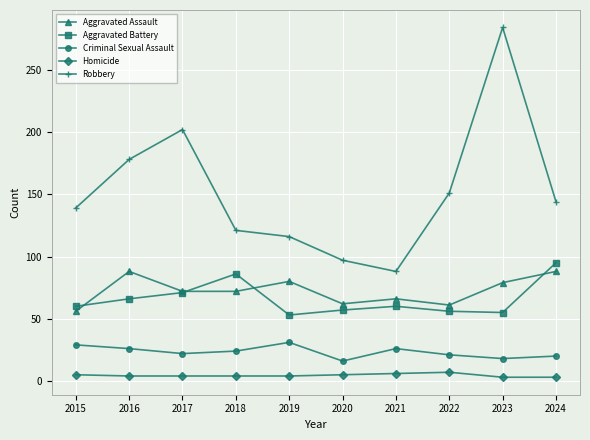

True or false: Homicide and Aggravated Assault cross at least once.

False